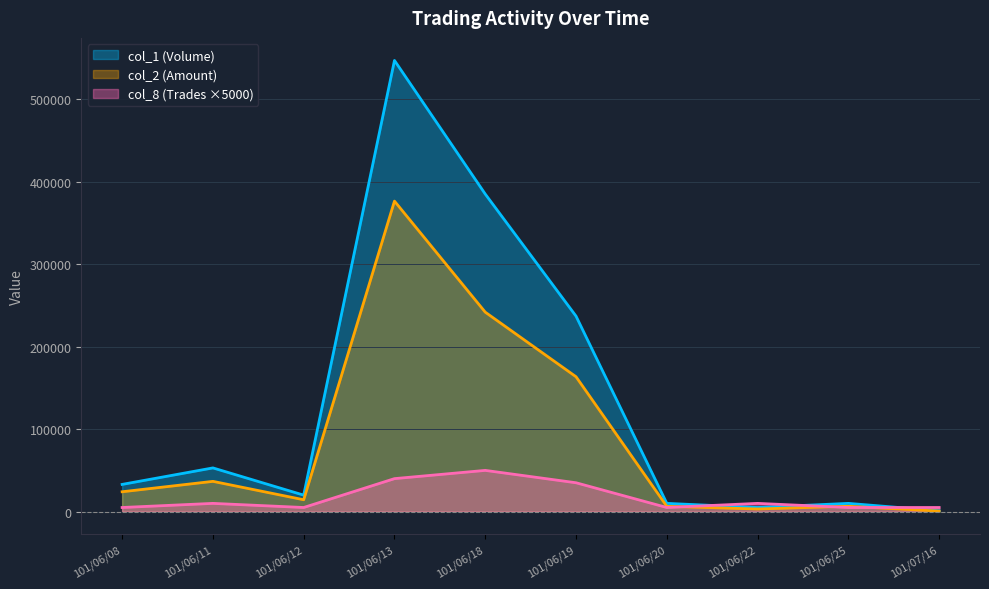

How many data points in col_2 (Amount) are above 24090?

4